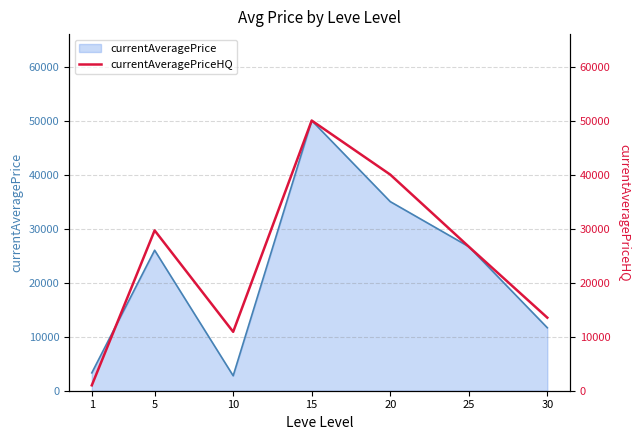

At which label does the data first exceed 26666?

5